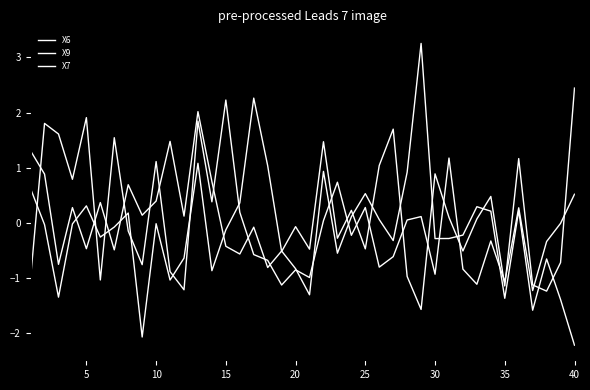

How many lines are shown in the chart?

3